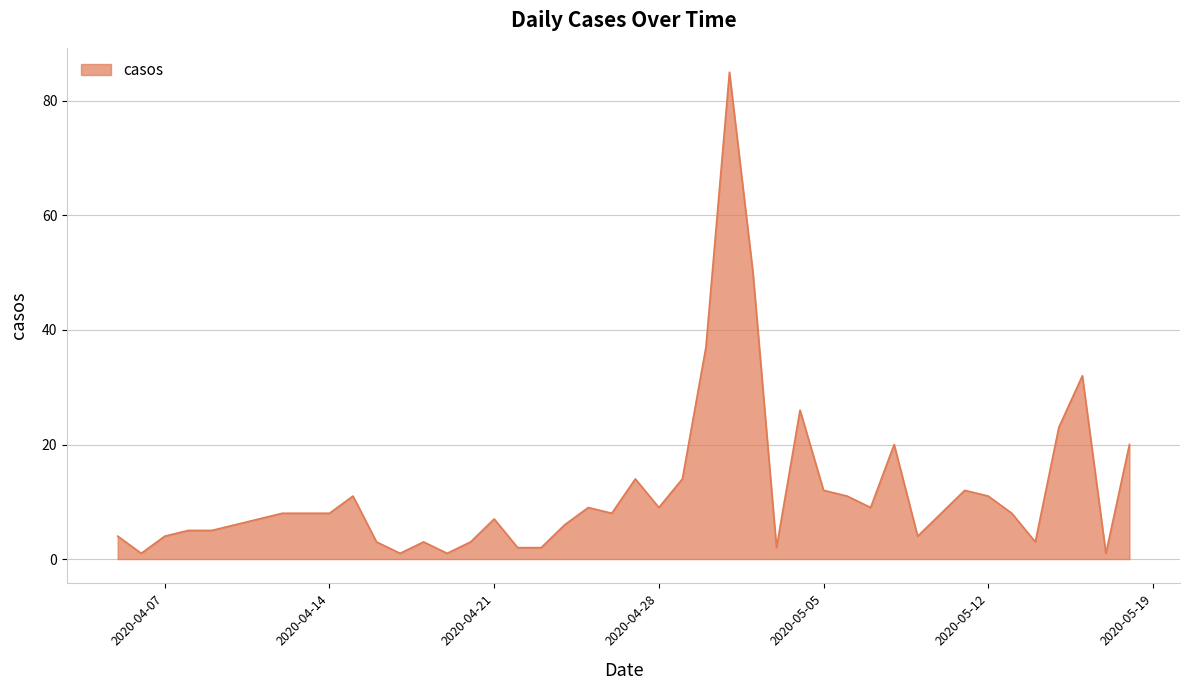

What is the greatest value displayed?

85